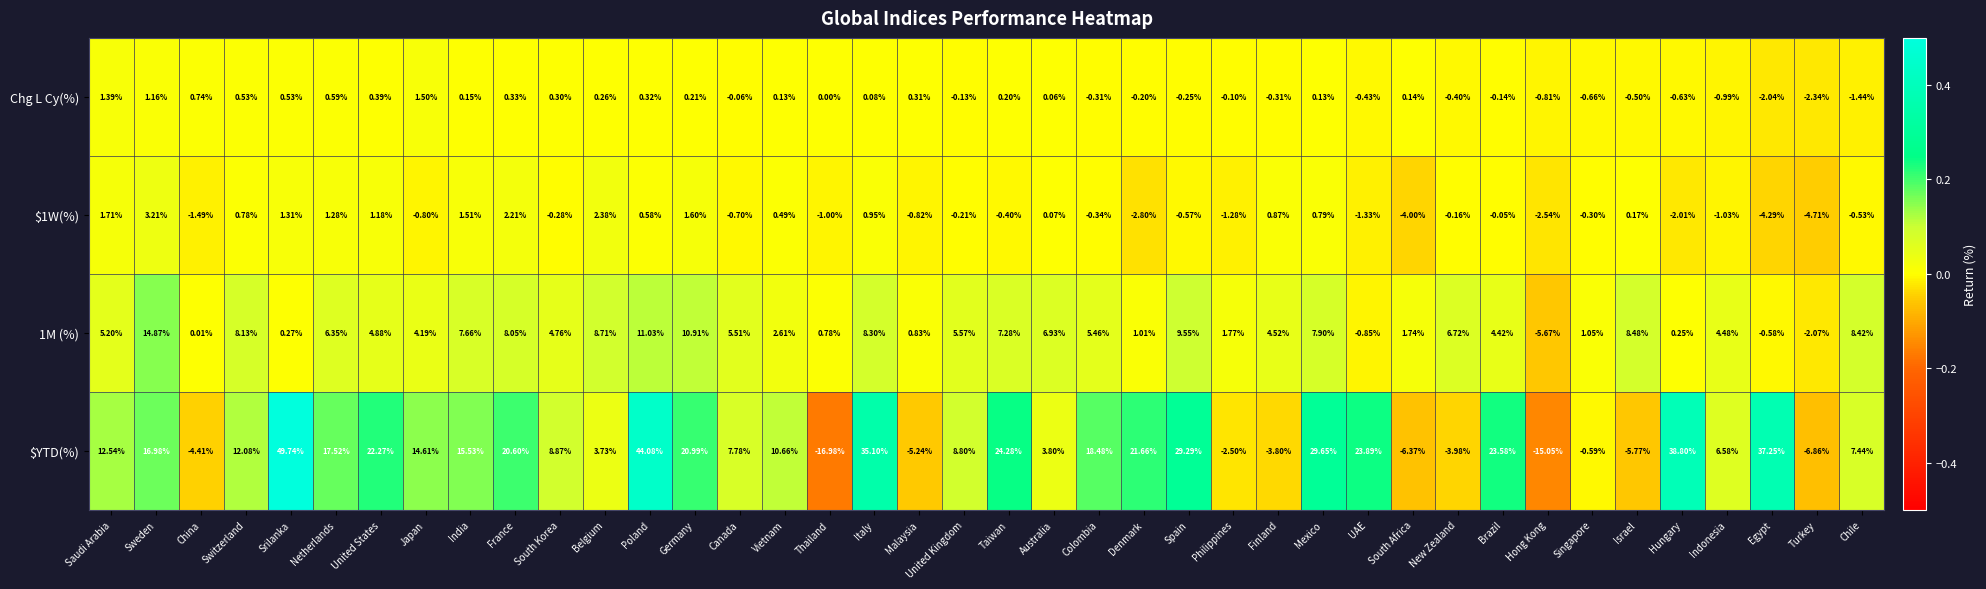

At how many categories does at least one series exceed 0?

38